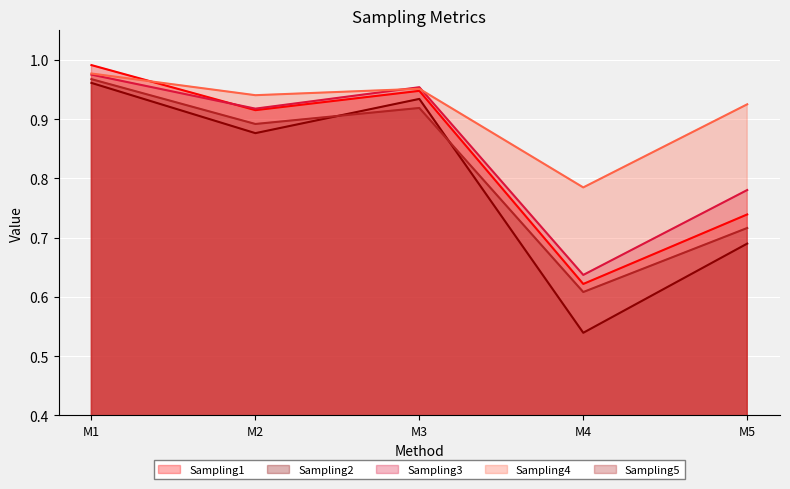

Is the value of Sampling5 at M2 greater than the value of Sampling2 at M2?

Yes